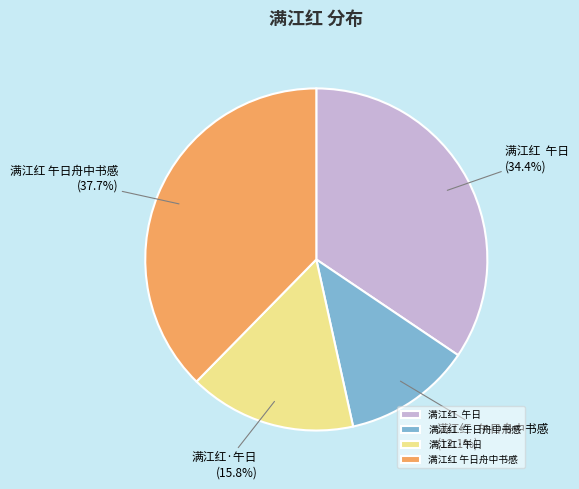

Which has a higher value, 满江红·午日舟中书感 or 满江红·午日?

满江红·午日